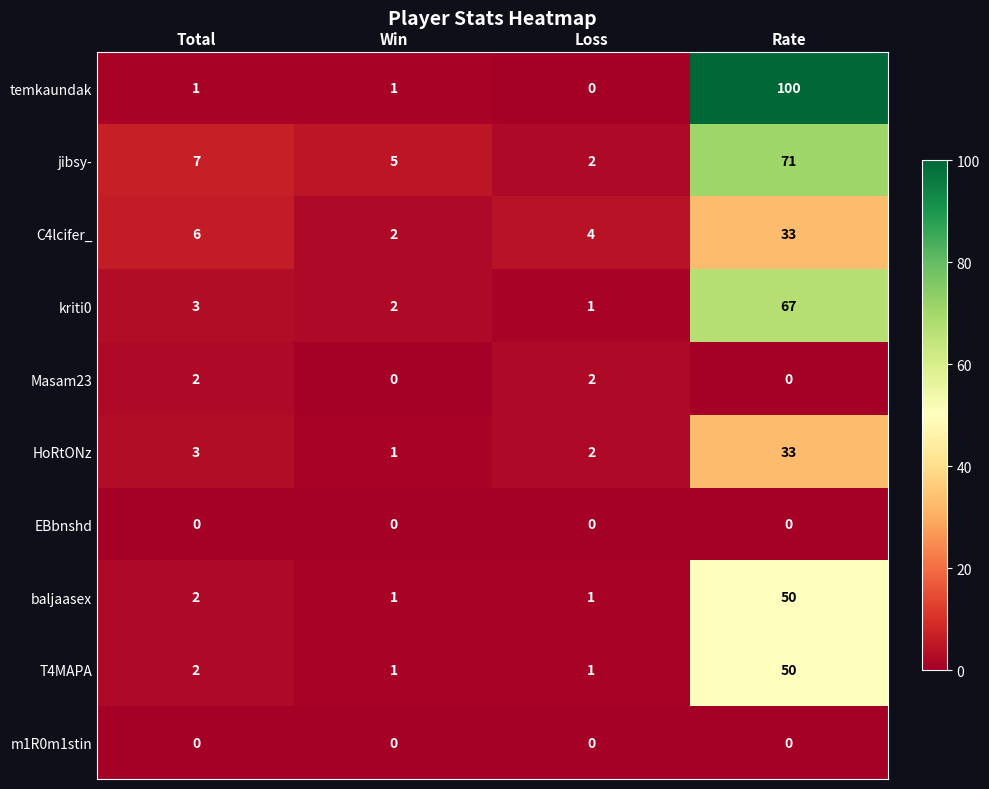

Rank the categories by kriti0 value from highest to lowest.

Rate, Total, Win, Loss